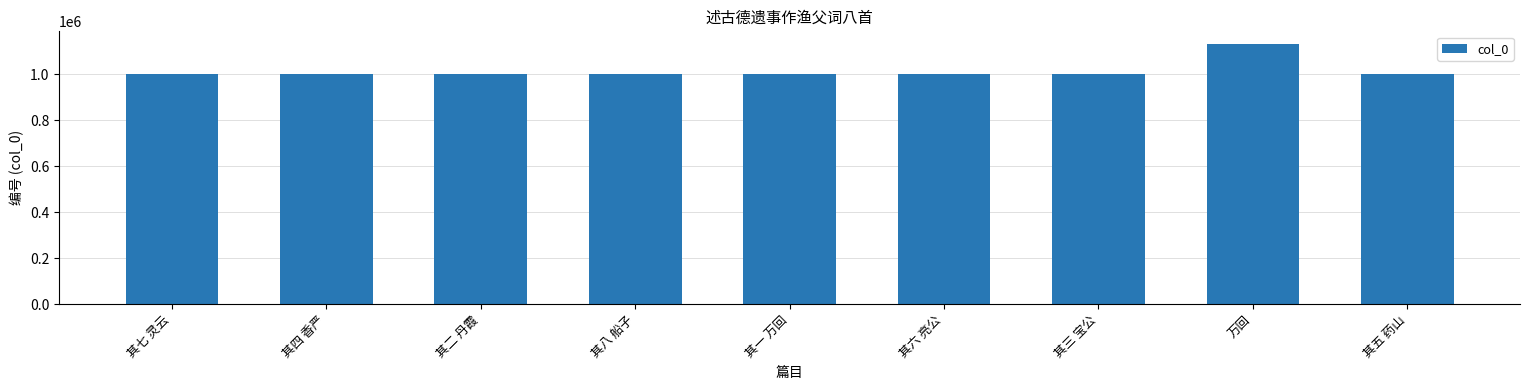

What is the sum of the values at 万回 and 其五 药山?

2130930